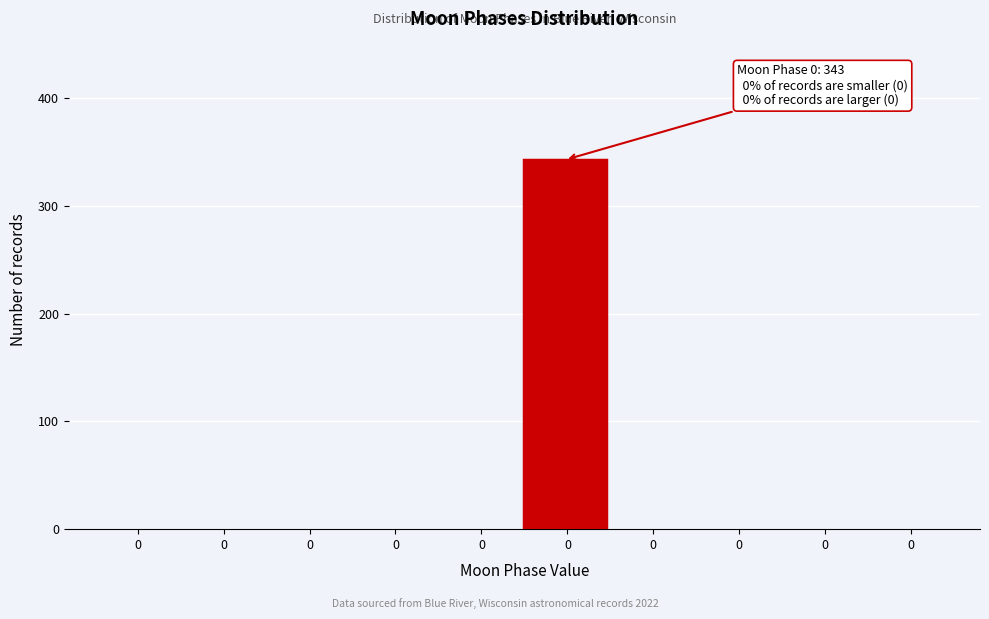

How many categories are shown in the chart?

10